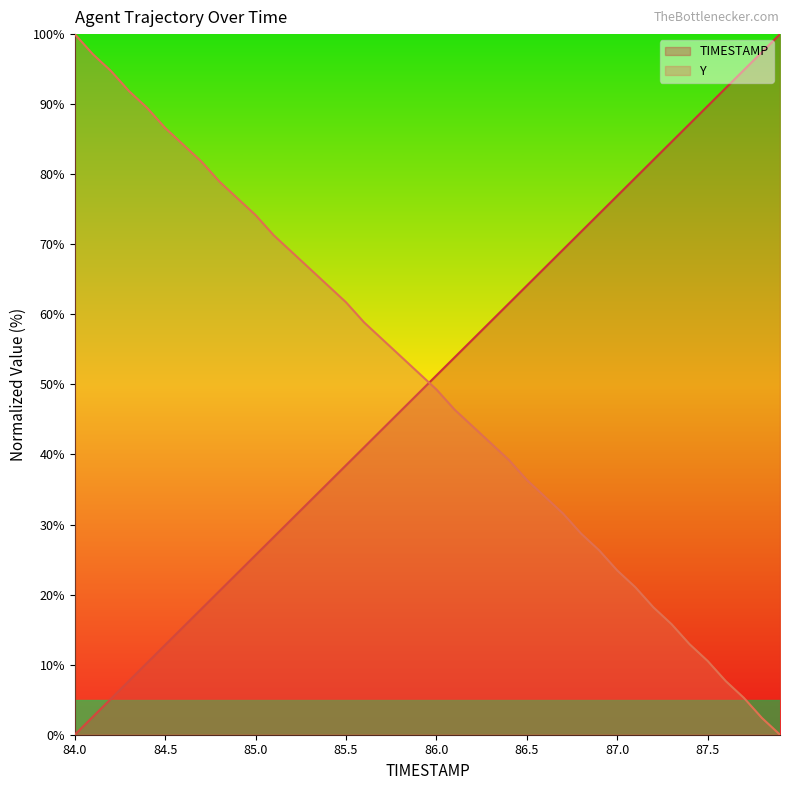

What is the label of the 22nd point from the right?

85.8